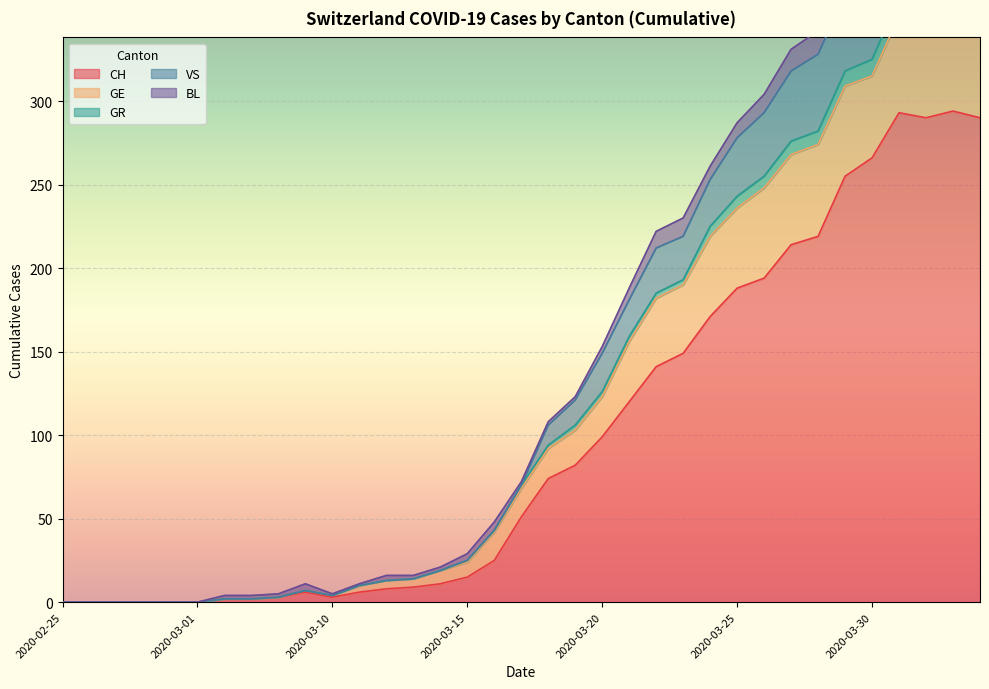

What is the highest value of the CH series?

294